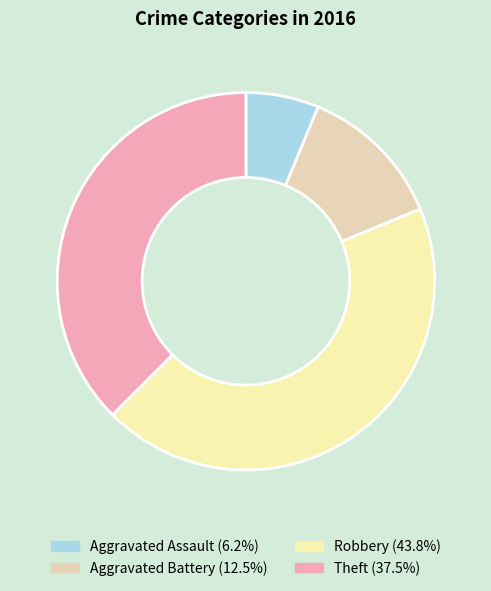

Which slice is the largest?

Robbery